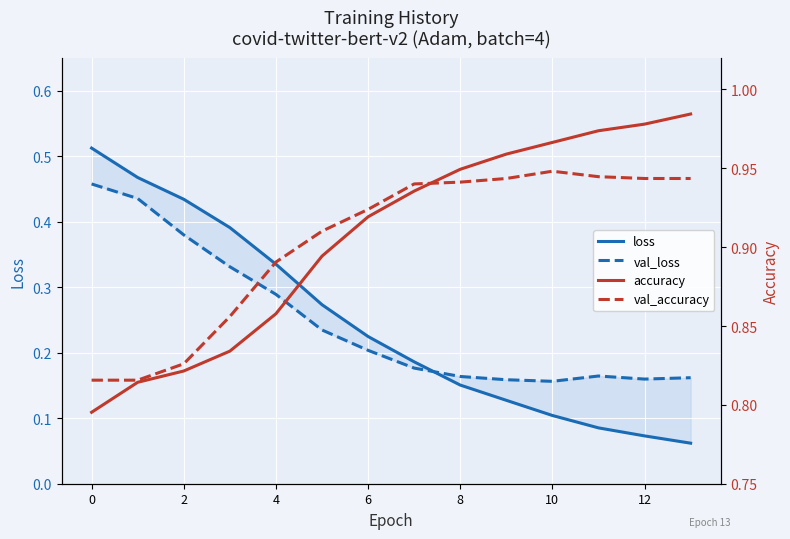

Reading left to right, what are all the values shown in this chart?

loss: 0.5	0.5	0.4	0.4	0.3	0.3	0.2	0.2	0.2	0.1	0.1	0.1	0.1	0.1
val_loss: 0.5	0.4	0.4	0.3	0.3	0.2	0.2	0.2	0.2	0.2	0.2	0.2	0.2	0.2
sparse_categorical_accuracy: 0.8	0.8	0.8	0.8	0.9	0.9	0.9	0.9	0.9	1.0	1.0	1.0	1.0	1.0
val_sparse_categorical_accuracy: 0.8	0.8	0.8	0.9	0.9	0.9	0.9	0.9	0.9	0.9	0.9	0.9	0.9	0.9